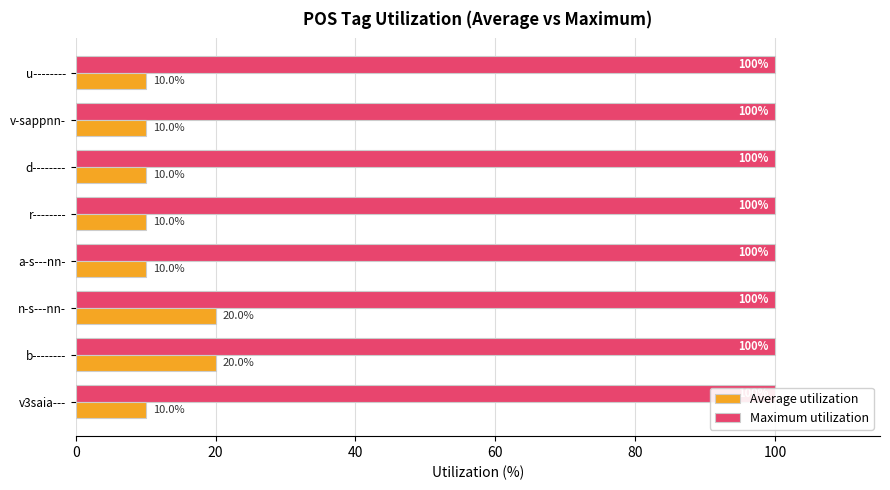

What is the sum of the Average utilization values at r-------- and a-s---nn-?

20.0